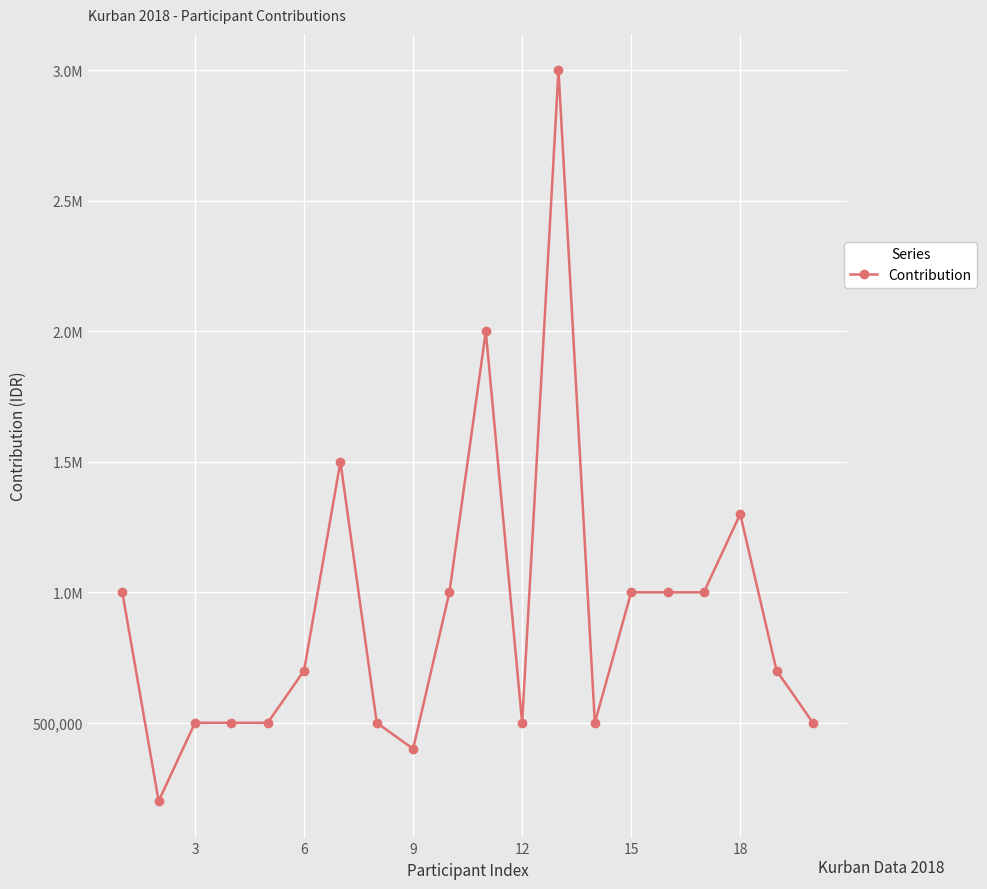

What is the average value?

915000